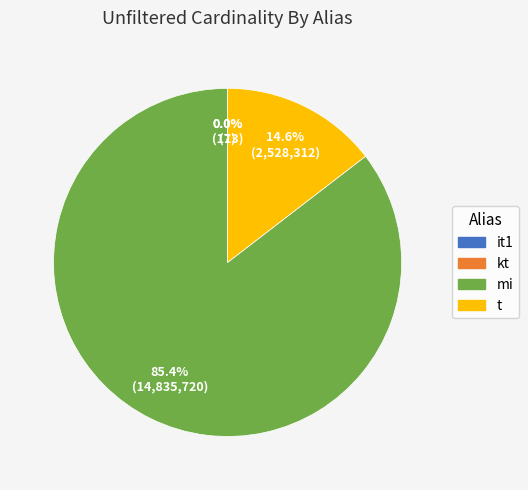

Is the sum of t and mi greater than half?

Yes